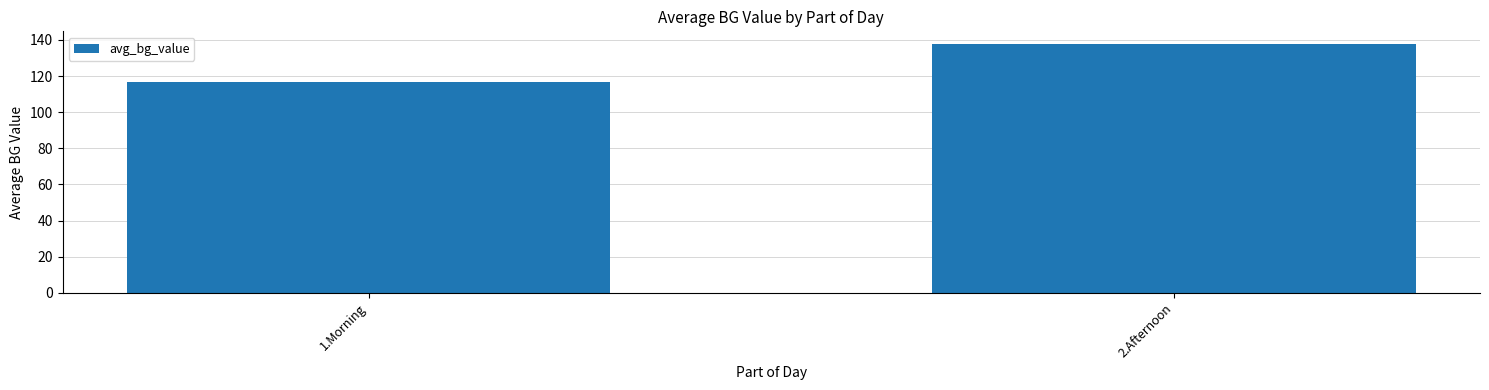

Which has a higher value, 1.Morning or 2.Afternoon?

2.Afternoon